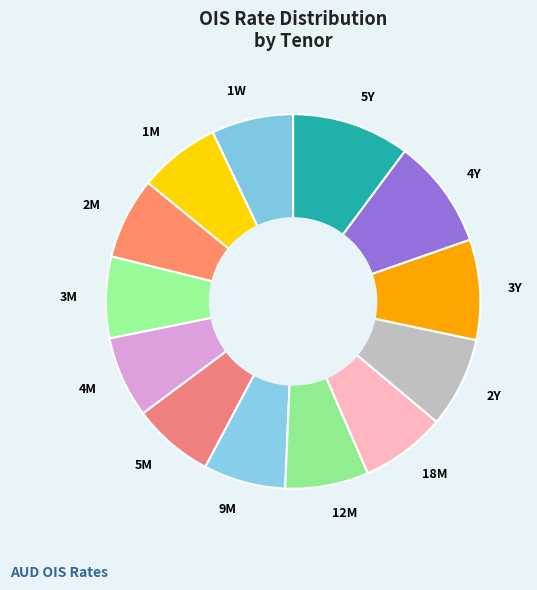

Is it true that 4M is 1% of the pie?

False